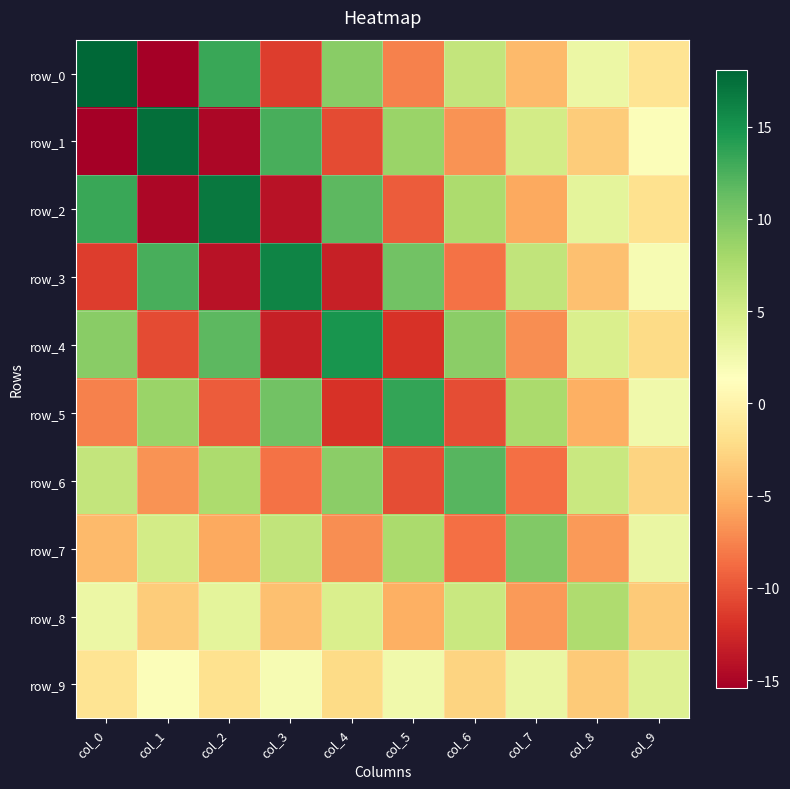

What is the maximum value shown in the chart?

18.1